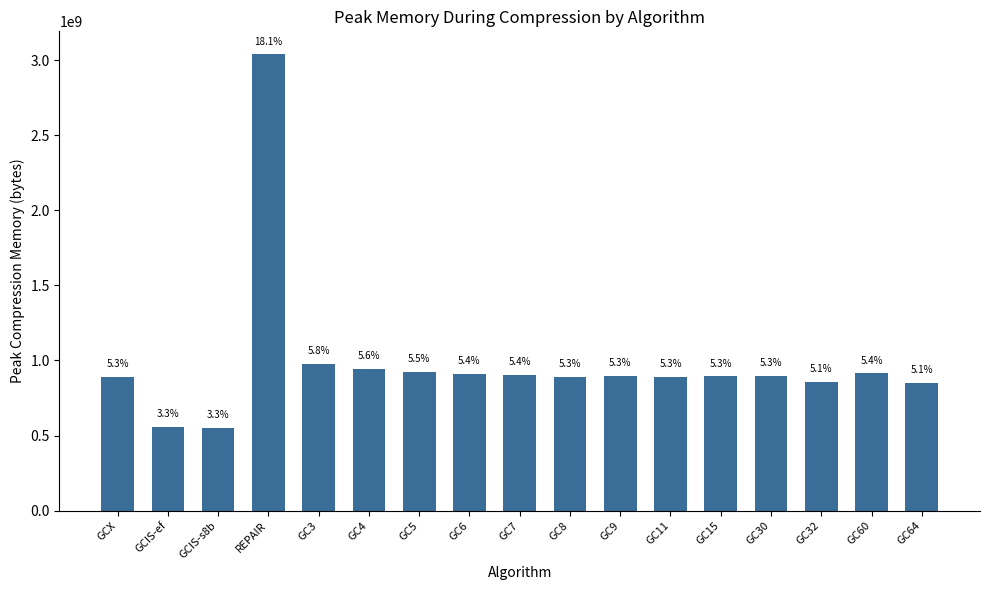

What is the label of the 16th bar from the right?

GCIS-ef